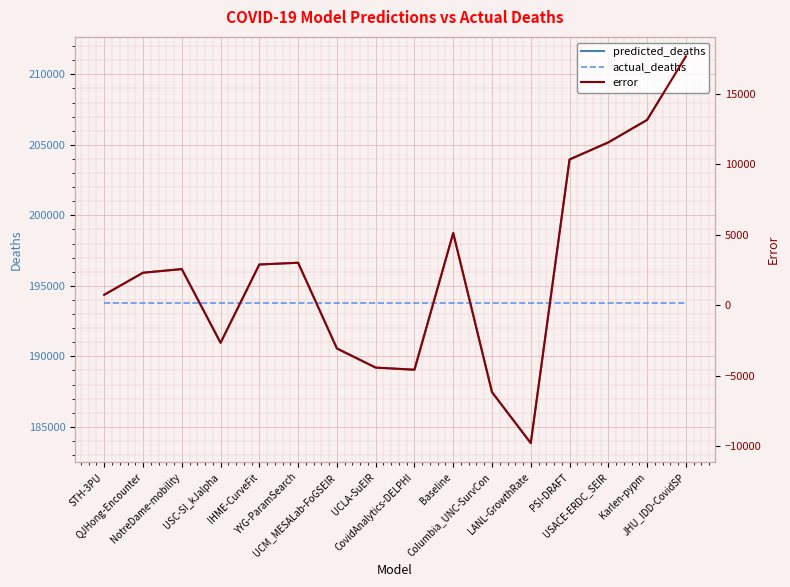

Which has a higher value, Baseline or QJHong-Encounter?

Baseline